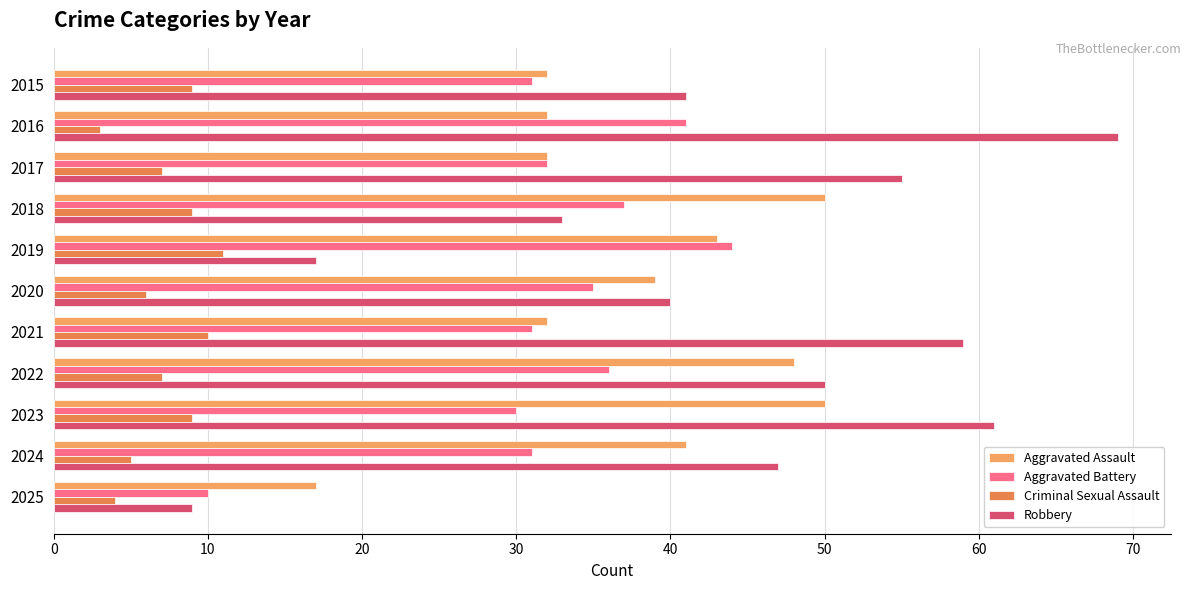

How many data points does each series have?

11